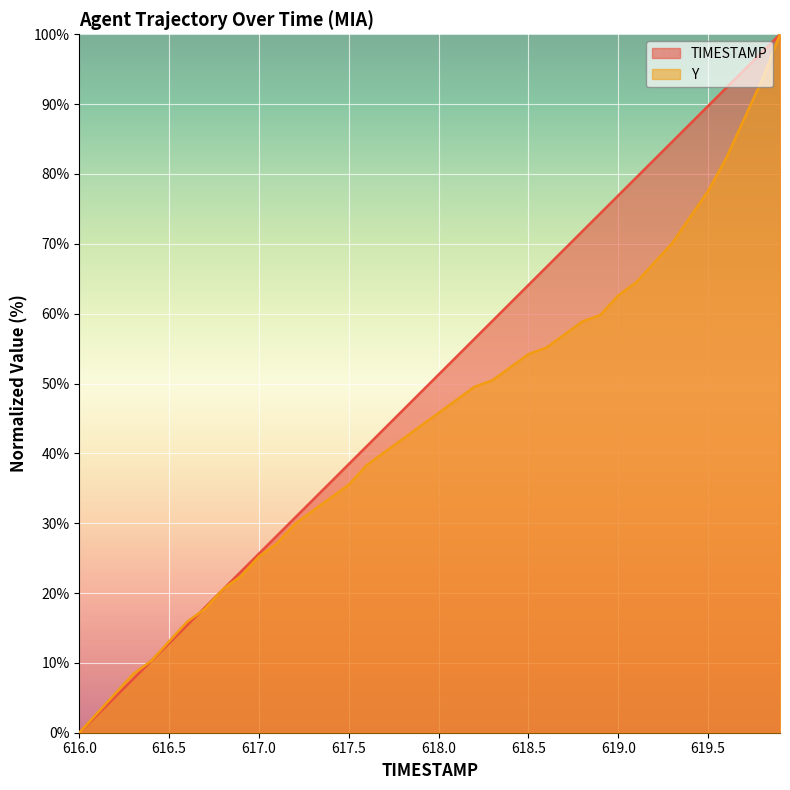

Read the TIMESTAMP value at 616.8.

20.5